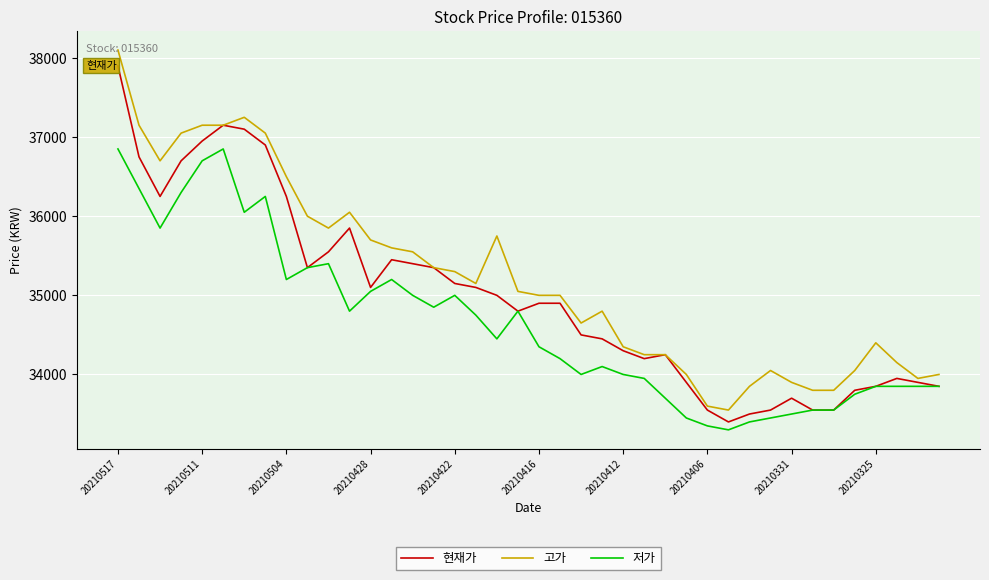

List the series in order of their overall mean, highest first.

고가, 현재가, 저가